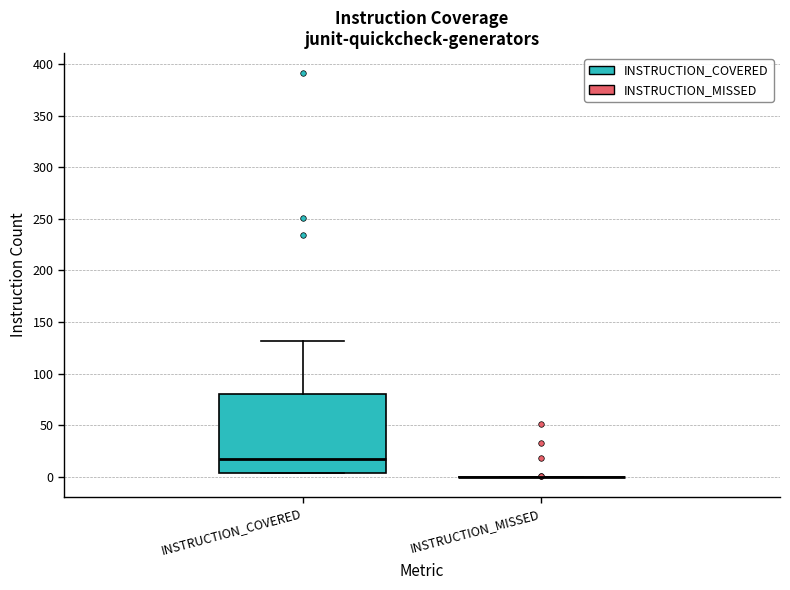

Reading left to right, read every box against the y-axis: the position of its median line, the range the box covers, and the ends of its whiskers. The values are not printed on the chart, so give them approximately, as read against the axis.

INSTRUCTION_COVERED: median 15, box 5 to 80, whiskers 5 to 130
INSTRUCTION_MISSED: box collapsed to a line at 0, whiskers 0 to 0